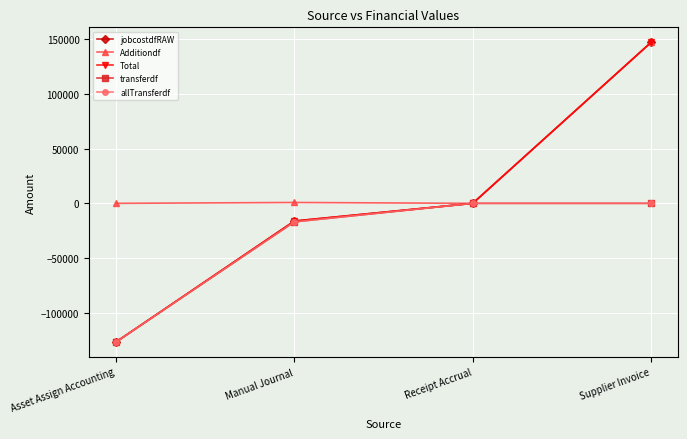

Which label corresponds to the largest value in the chart?

Supplier Invoice